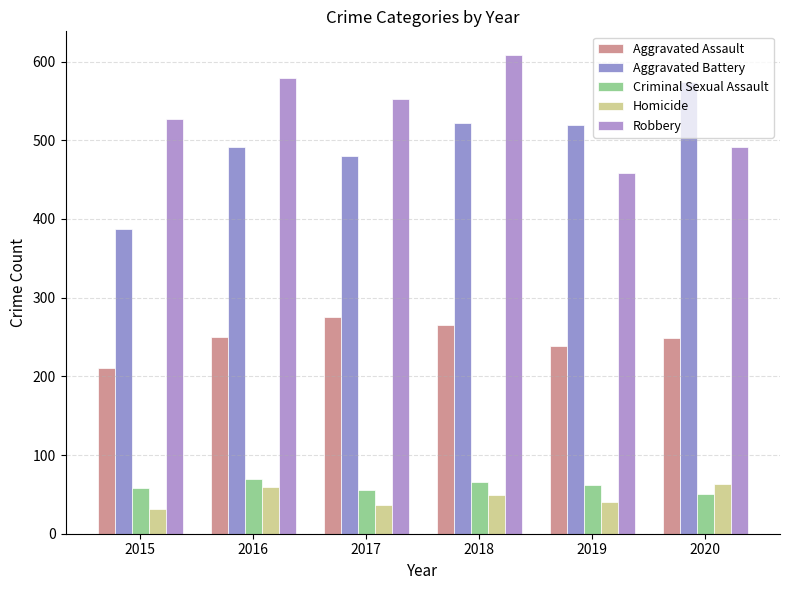

What is the difference between the maximum and minimum values in the Aggravated Assault series?

66